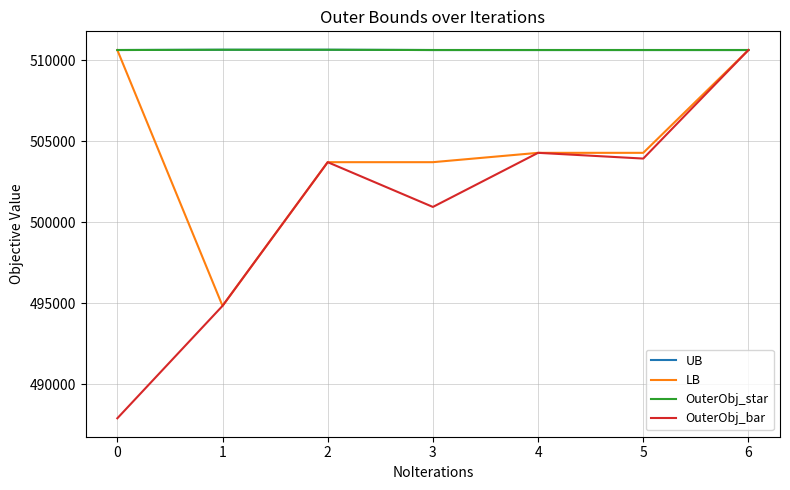

Is it true that OuterObj_star equals 510644.0 at 1?

True